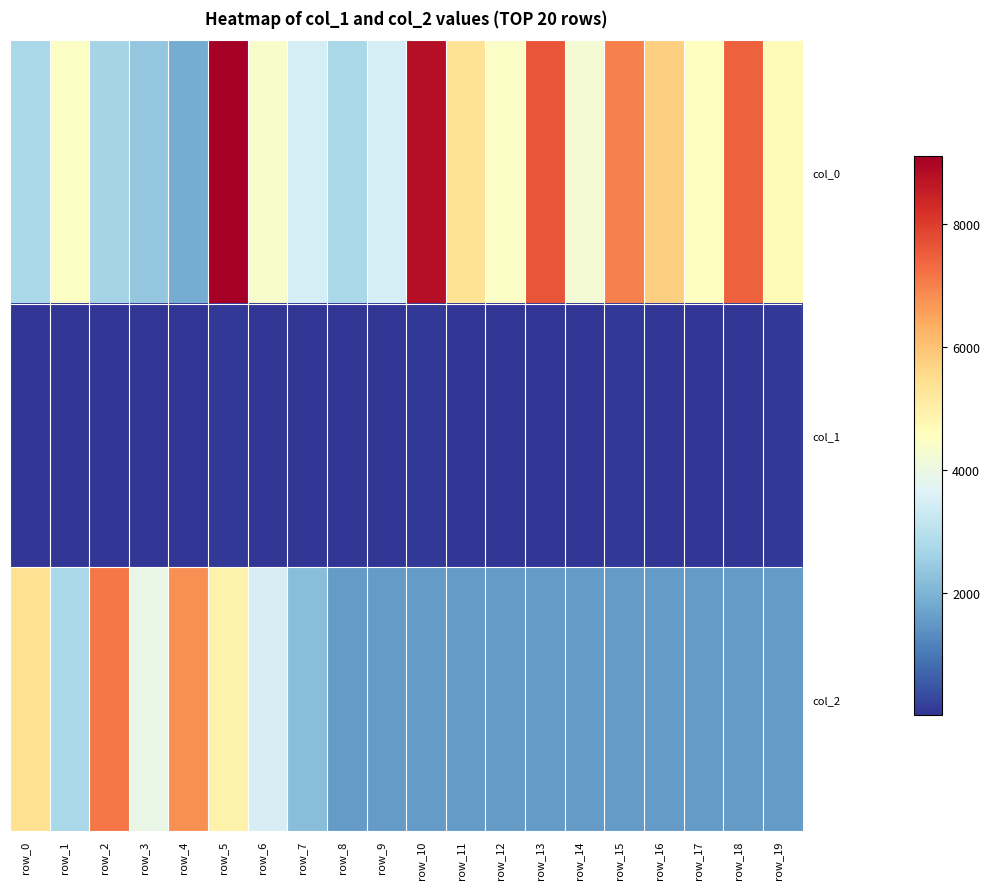

What is the minimum value shown in the chart?

23